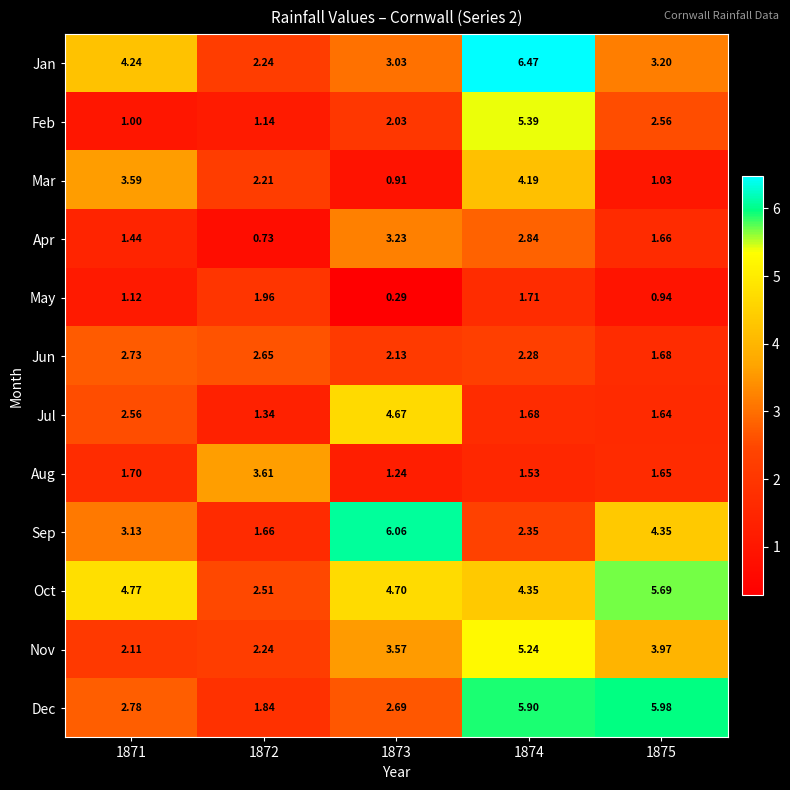

How many data points in Nov are less than 3?

2